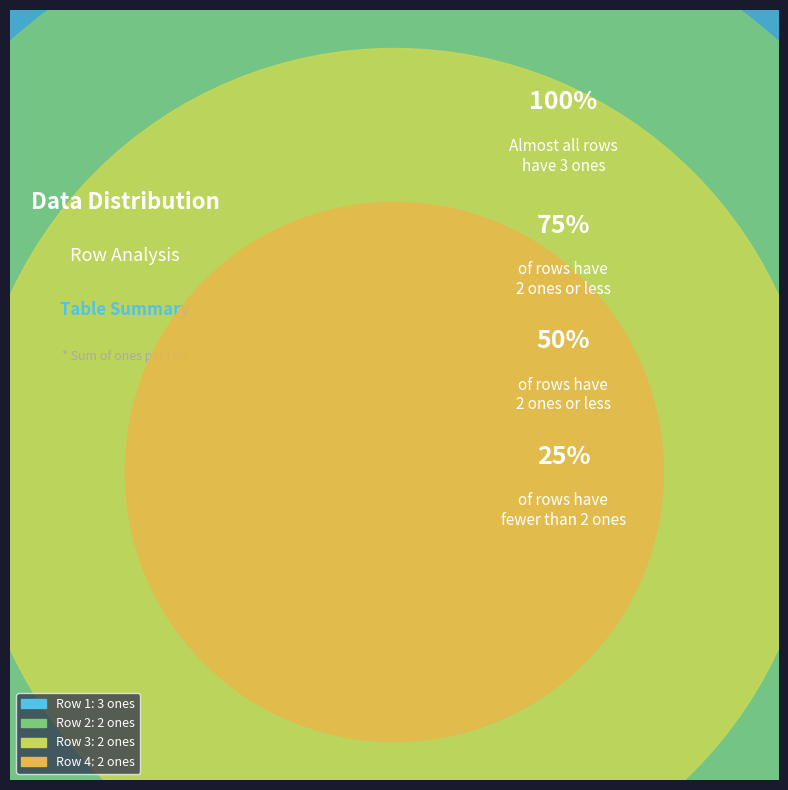

What is the ratio of the value at Row 3 to the value at Row 1?

0.7